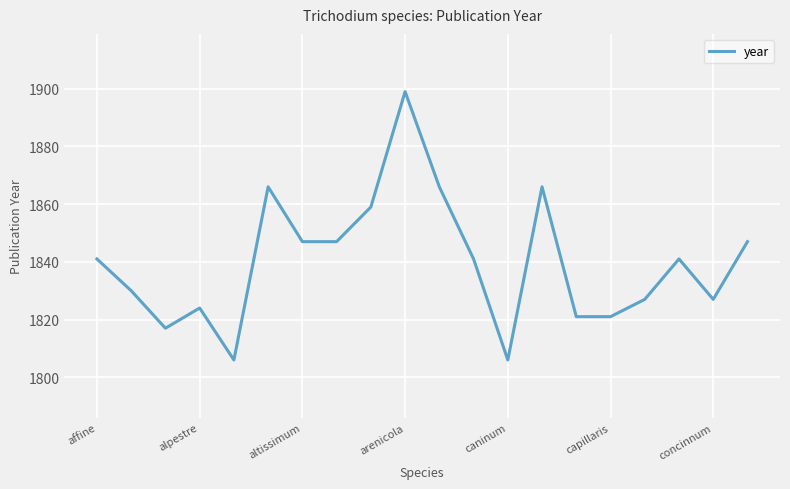

How many interior local peaks (higher than both neighbors) does the data have?

5